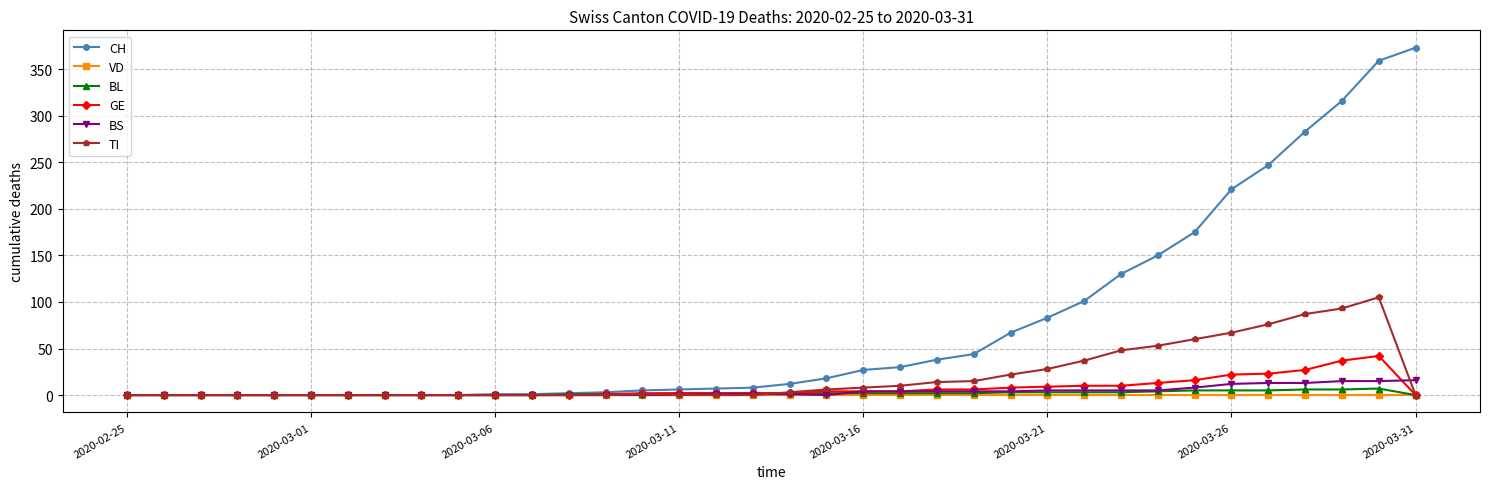

True or false: BL has more than 0 points higher than both neighbors.

True